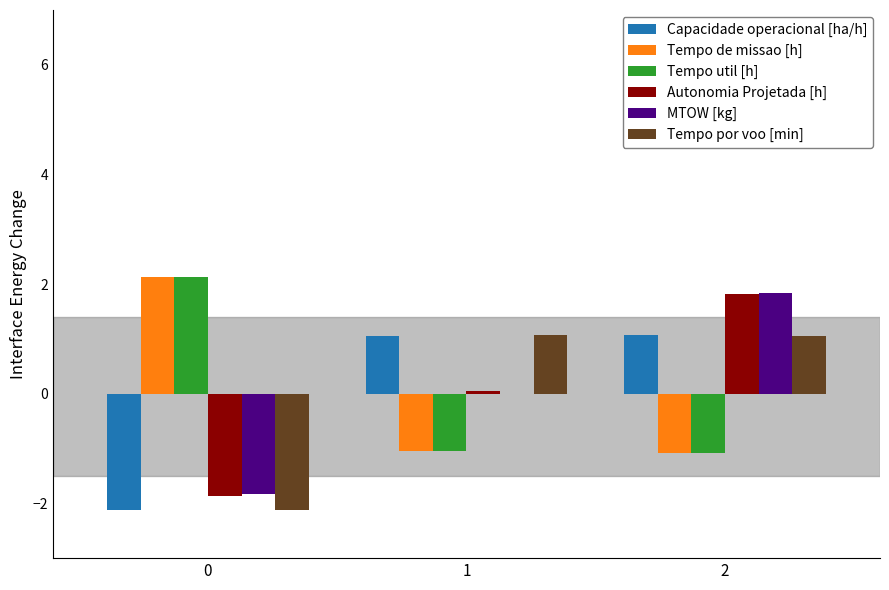

What is the difference between the Autonomia Projetada [h] values at 0 and 2?

3.7